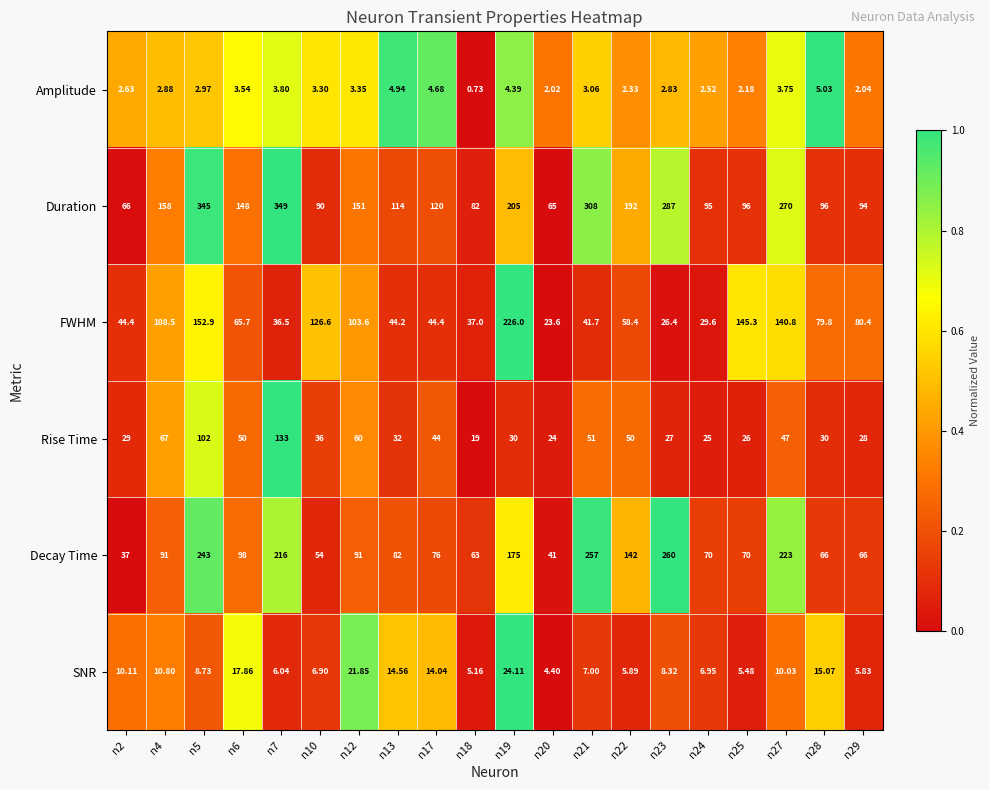

Which series has the largest total across all categories?

Duration